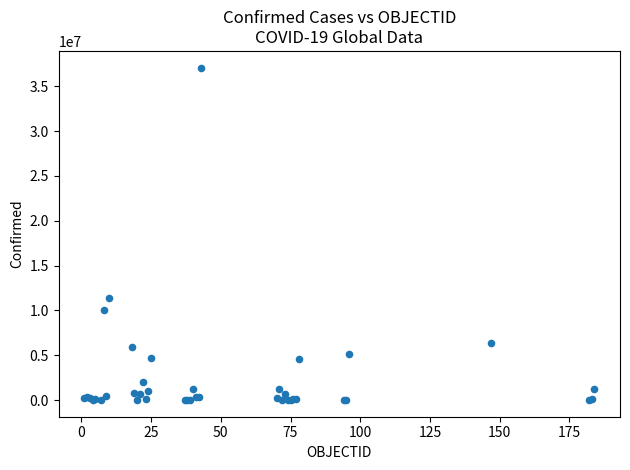

What Y value in the scatter plot is closest to 18546677?

11401996